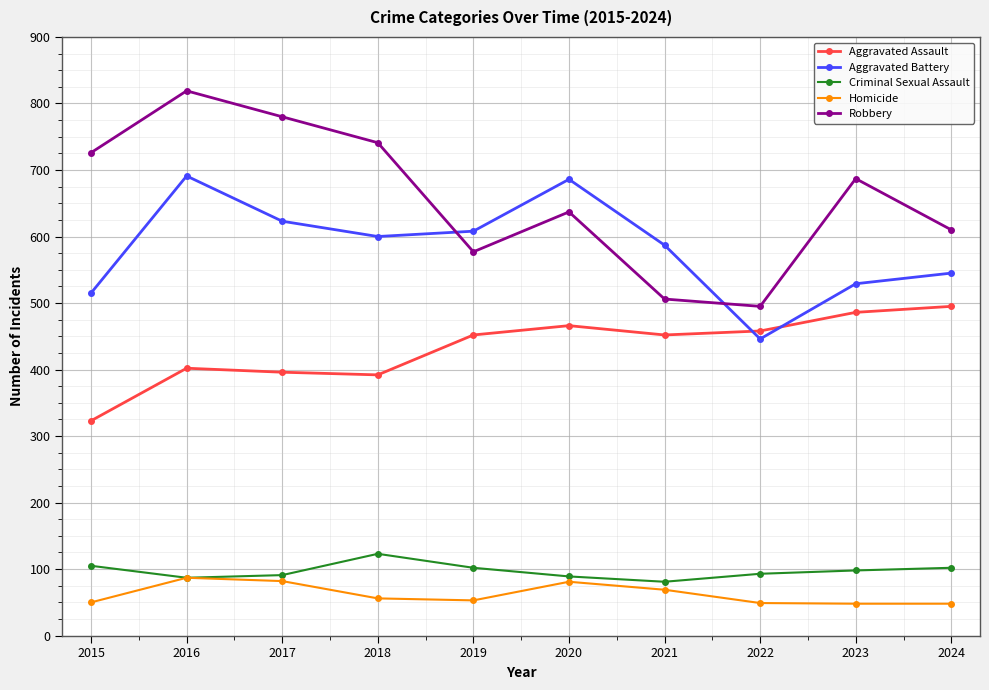

Does the chart have visible grid lines?

Yes